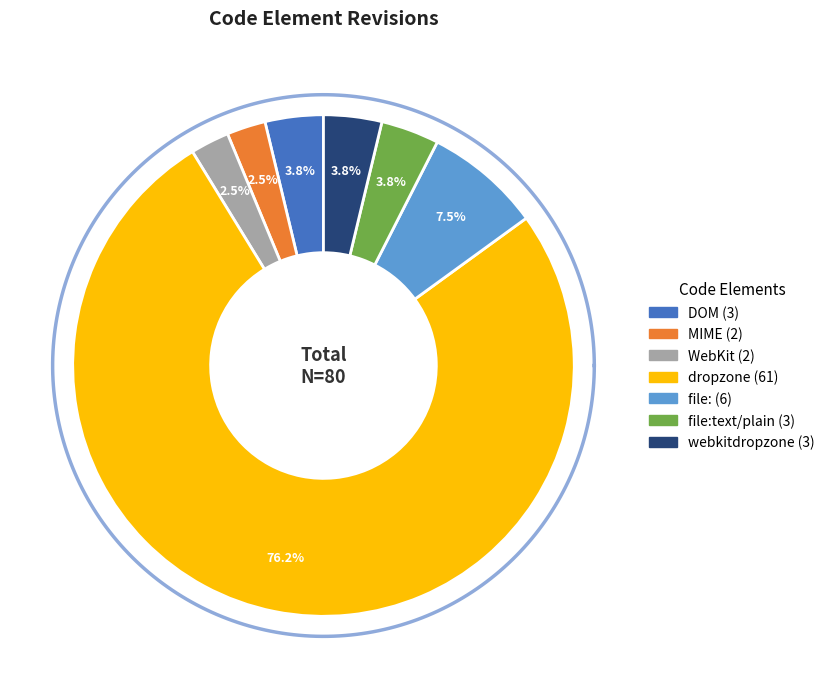

Does file: represent more than half of the total?

No